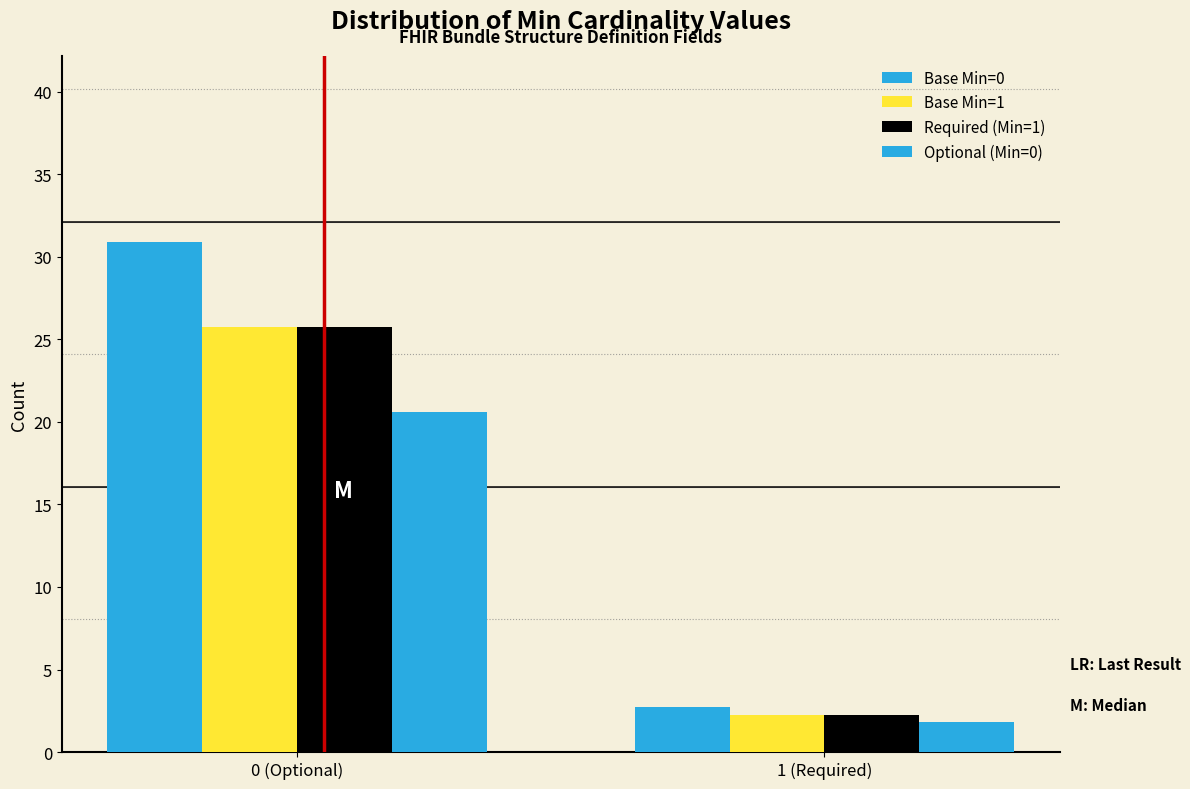

How many groups of bars are there?

2